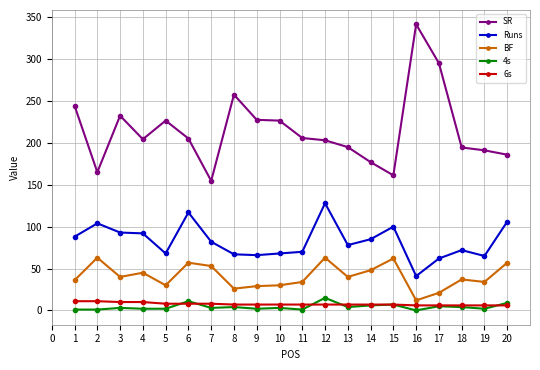

True or false: Runs and 4s cross at least once.

False